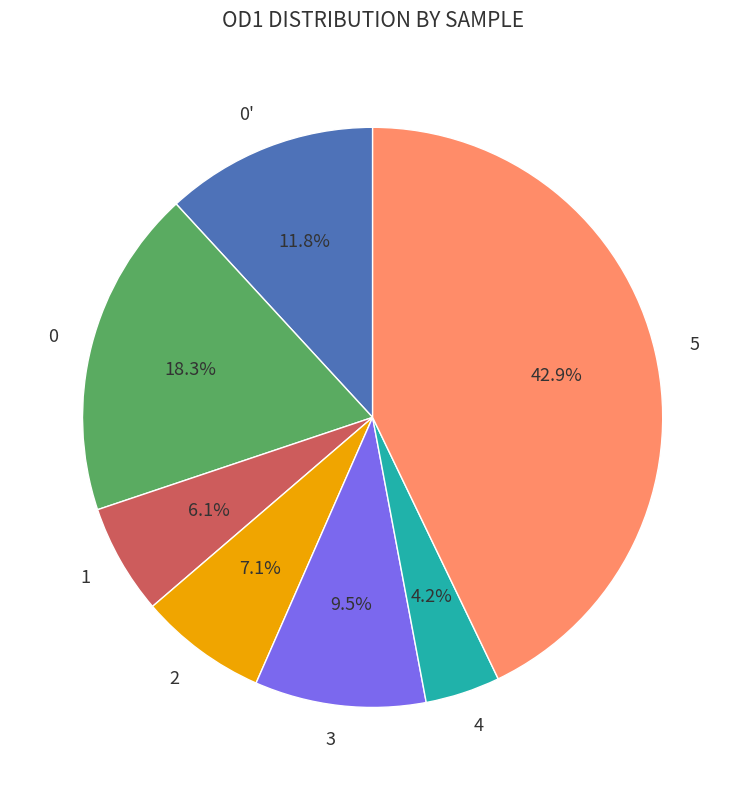

Is there any slice that represents more than half of the pie?

No